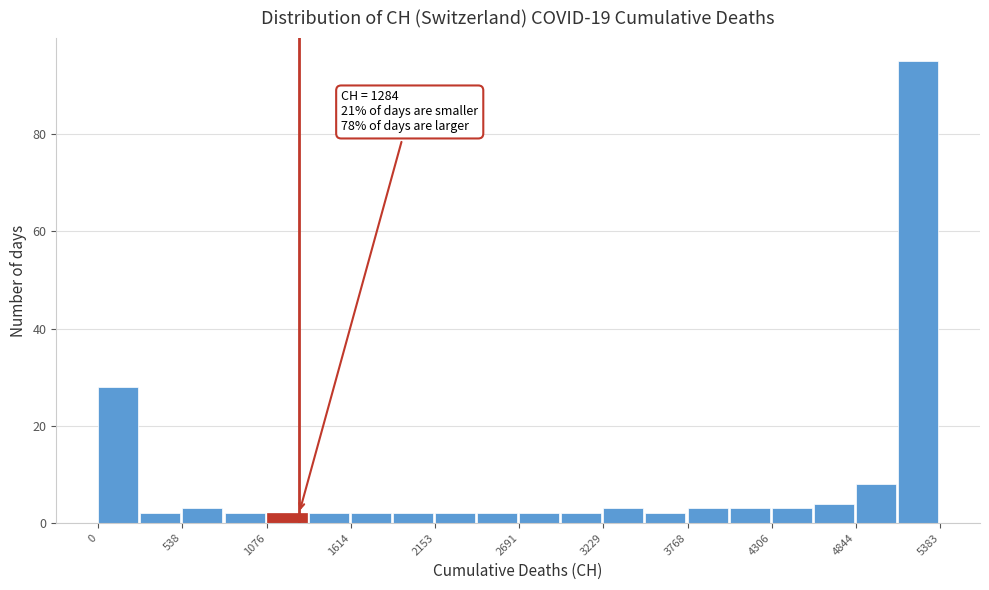

Around what value on the x-axis is the tallest bar? Give the approximate position of its centre, as read against the axis.

5200